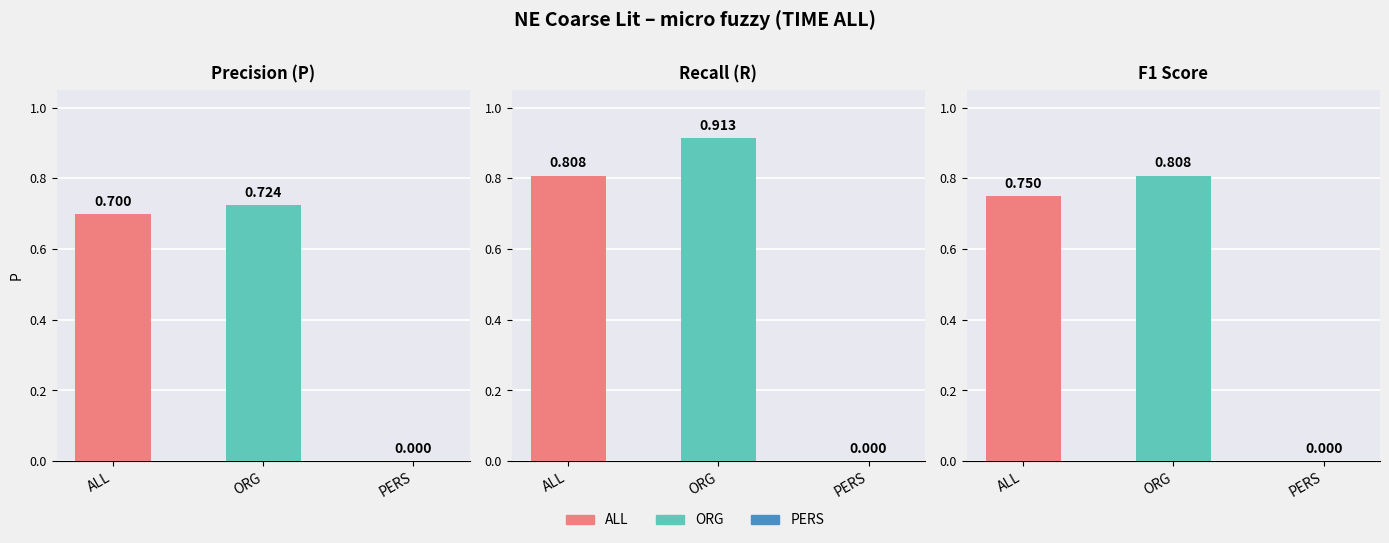

How many values in R are above zero?

2